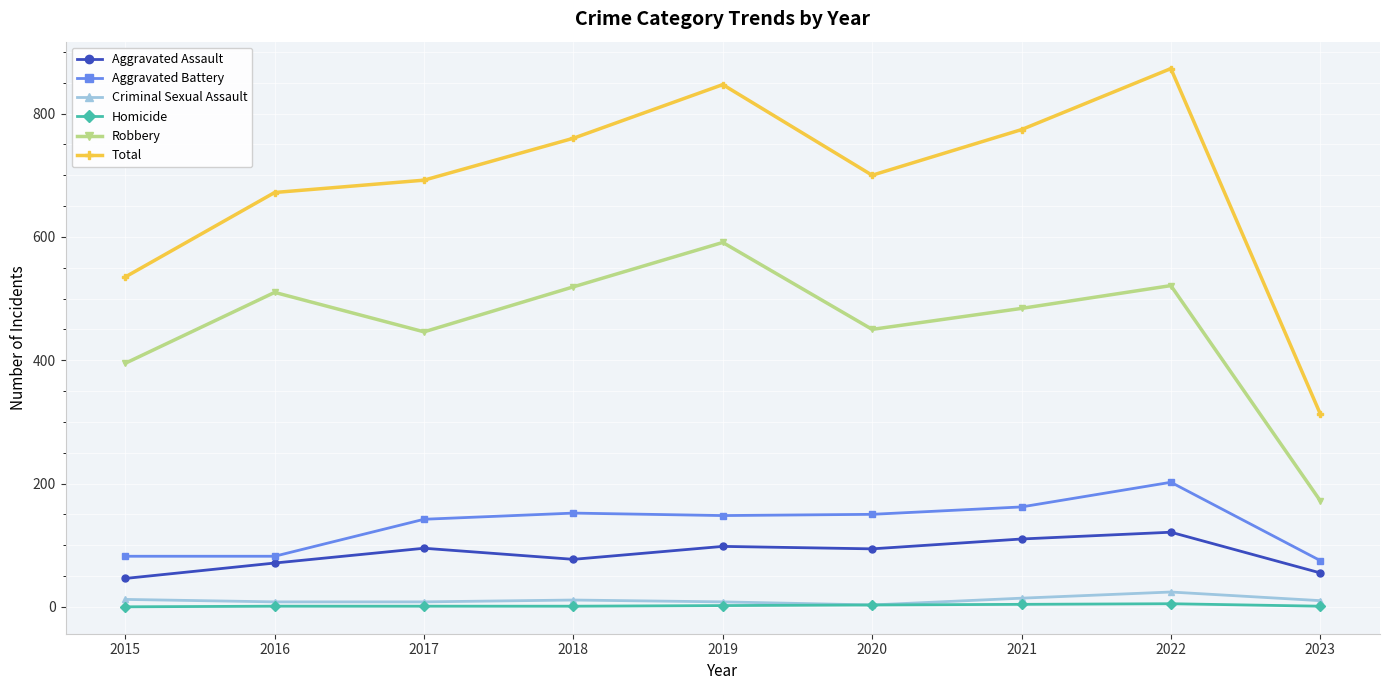

What are all the series names shown in the legend?

Aggravated Assault, Aggravated Battery, Criminal Sexual Assault, Homicide, Robbery, Total